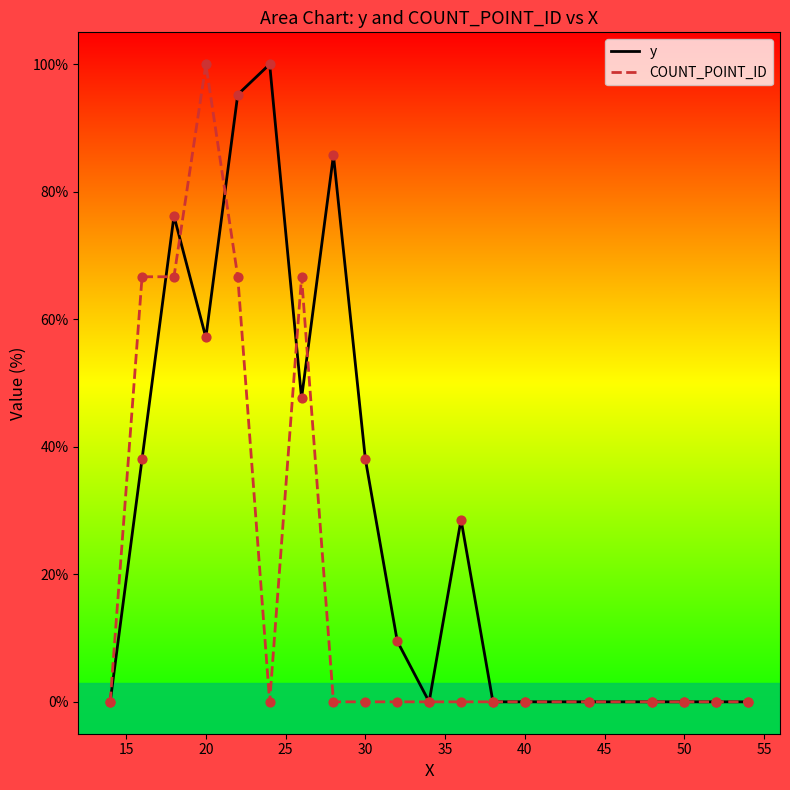

Which series has the largest total across all categories?

y